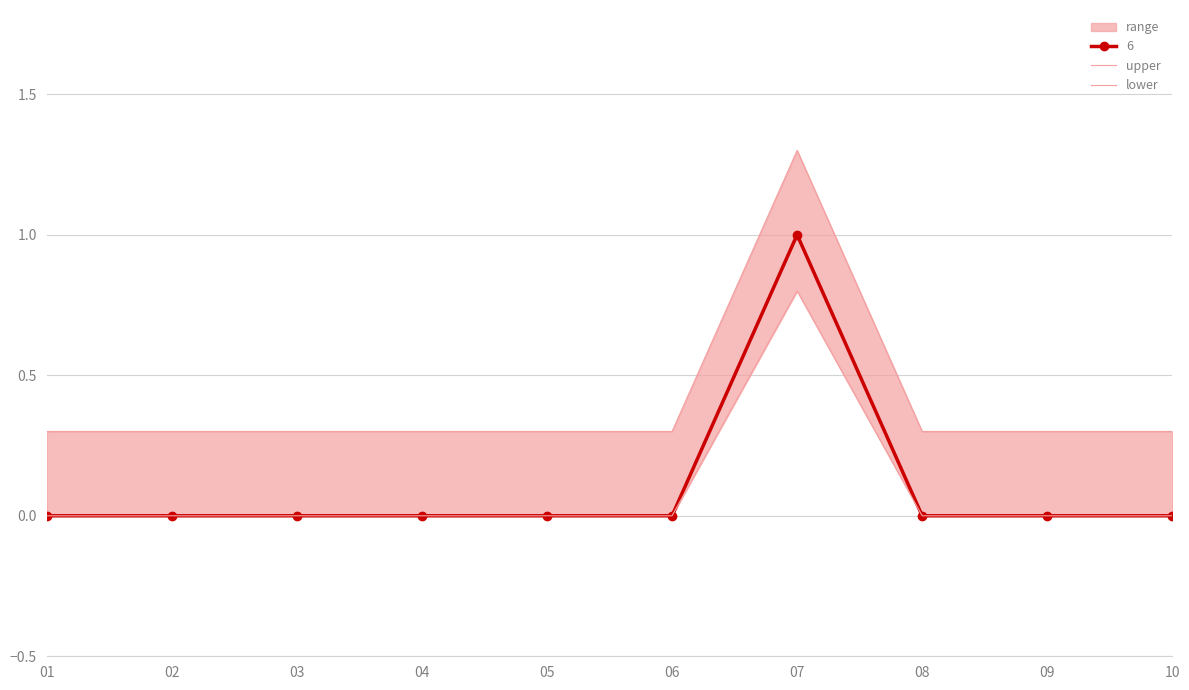

True or false: lower and upper intersect in this chart.

False